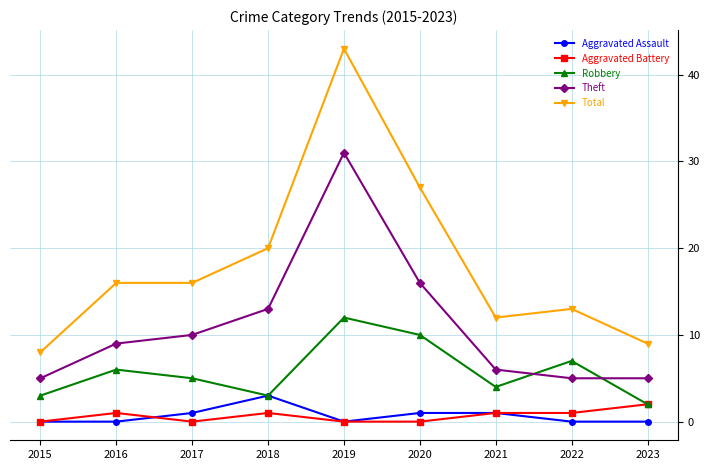

Reading left to right, list all the values displayed in this chart.

Aggravated Assault: 2015=0	2016=0	2017=1	2018=3	2019=0	2020=1	2021=1	2022=0	2023=0
Aggravated Battery: 2015=0	2016=1	2017=0	2018=1	2019=0	2020=0	2021=1	2022=1	2023=2
Robbery: 2015=3	2016=6	2017=5	2018=3	2019=12	2020=10	2021=4	2022=7	2023=2
Theft: 2015=5	2016=9	2017=10	2018=13	2019=31	2020=16	2021=6	2022=5	2023=5
Total: 2015=8	2016=16	2017=16	2018=20	2019=43	2020=27	2021=12	2022=13	2023=9